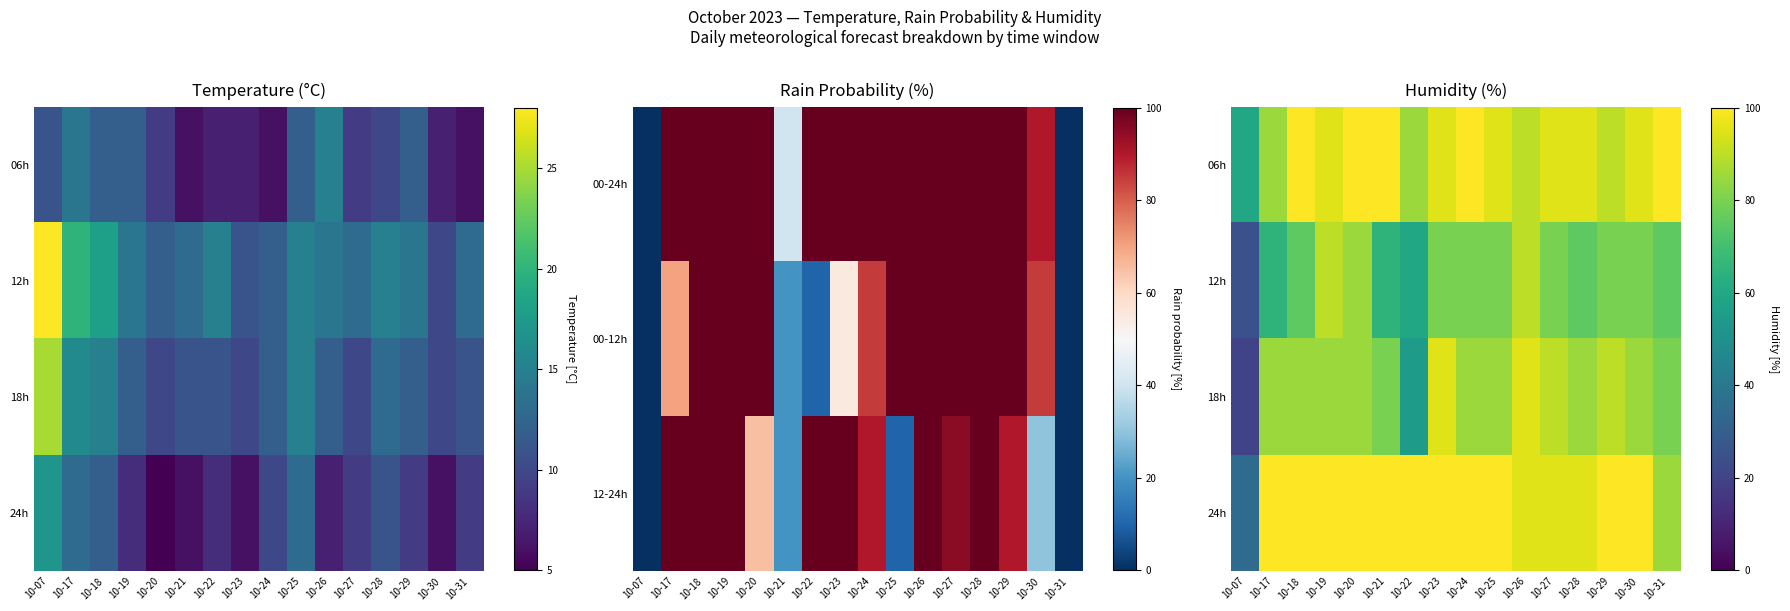

Is it true that 06h equals 100 at 10-31?

True